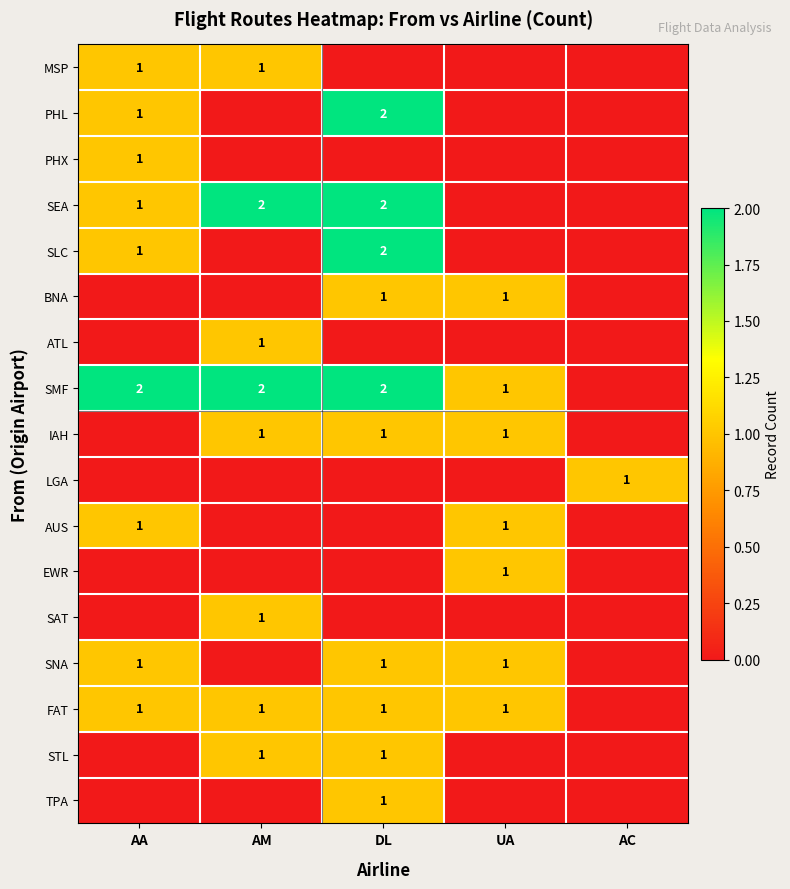

The value of IAH at UA is 0. True or false?

False